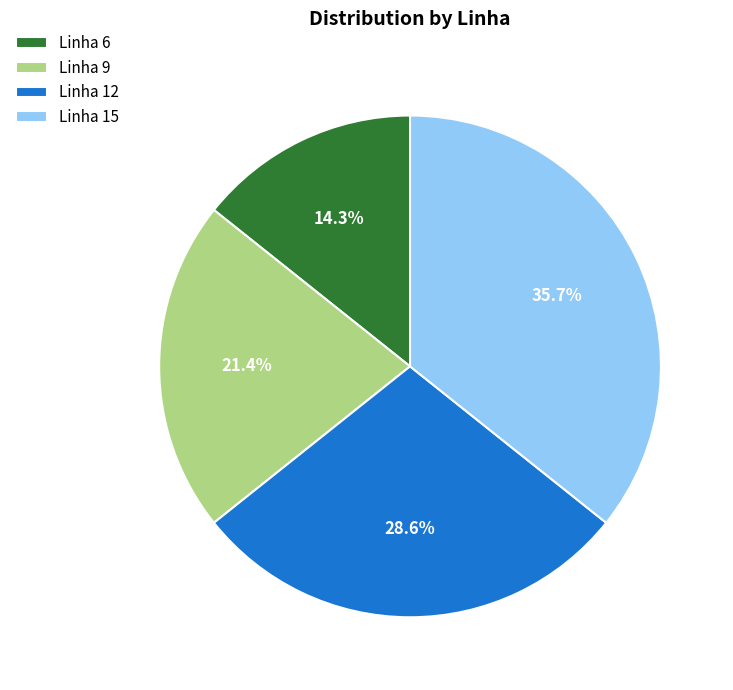

What percentage is NOT represented by Linha 12?

71.4%